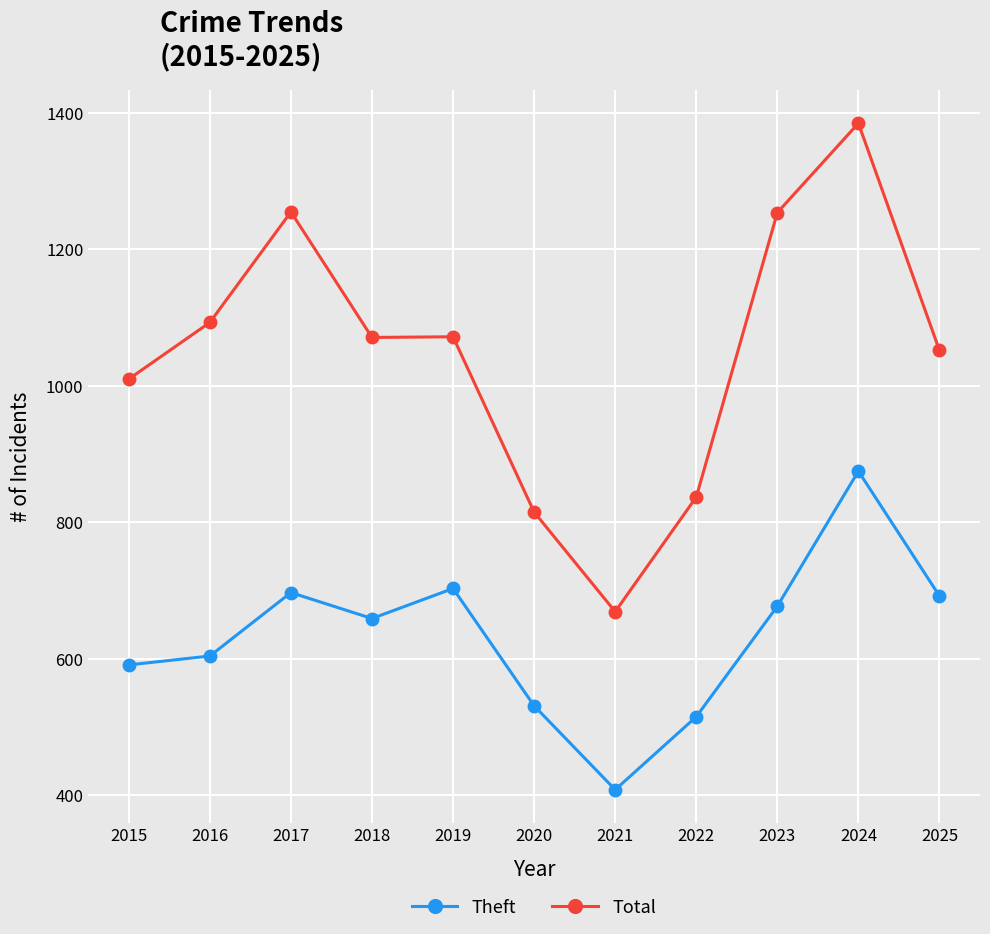

Is this an area chart (filled region under the line)?

No